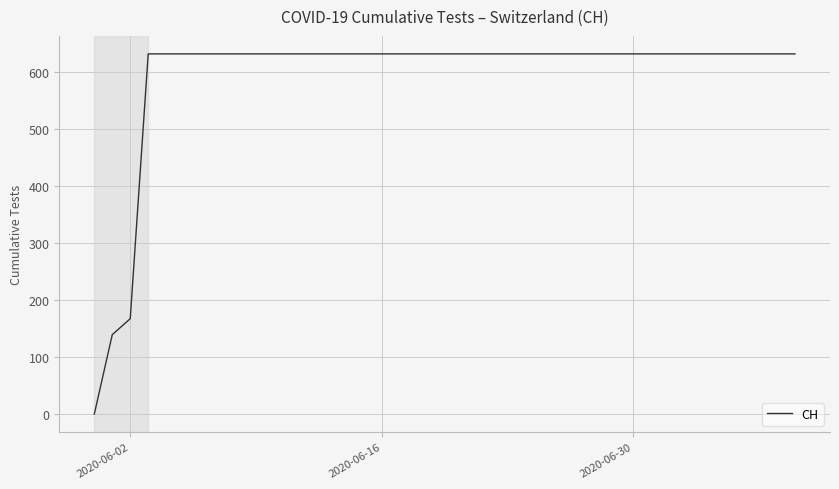

What is the greatest value displayed?

631